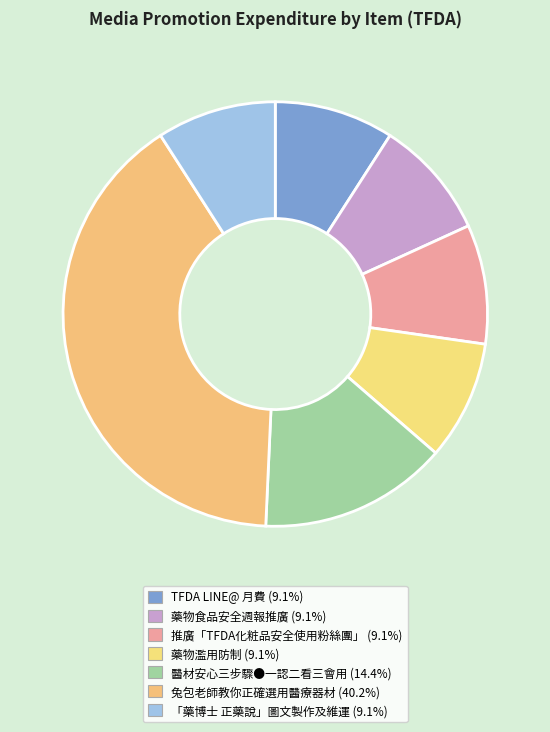

Is there a majority slice in this chart?

No